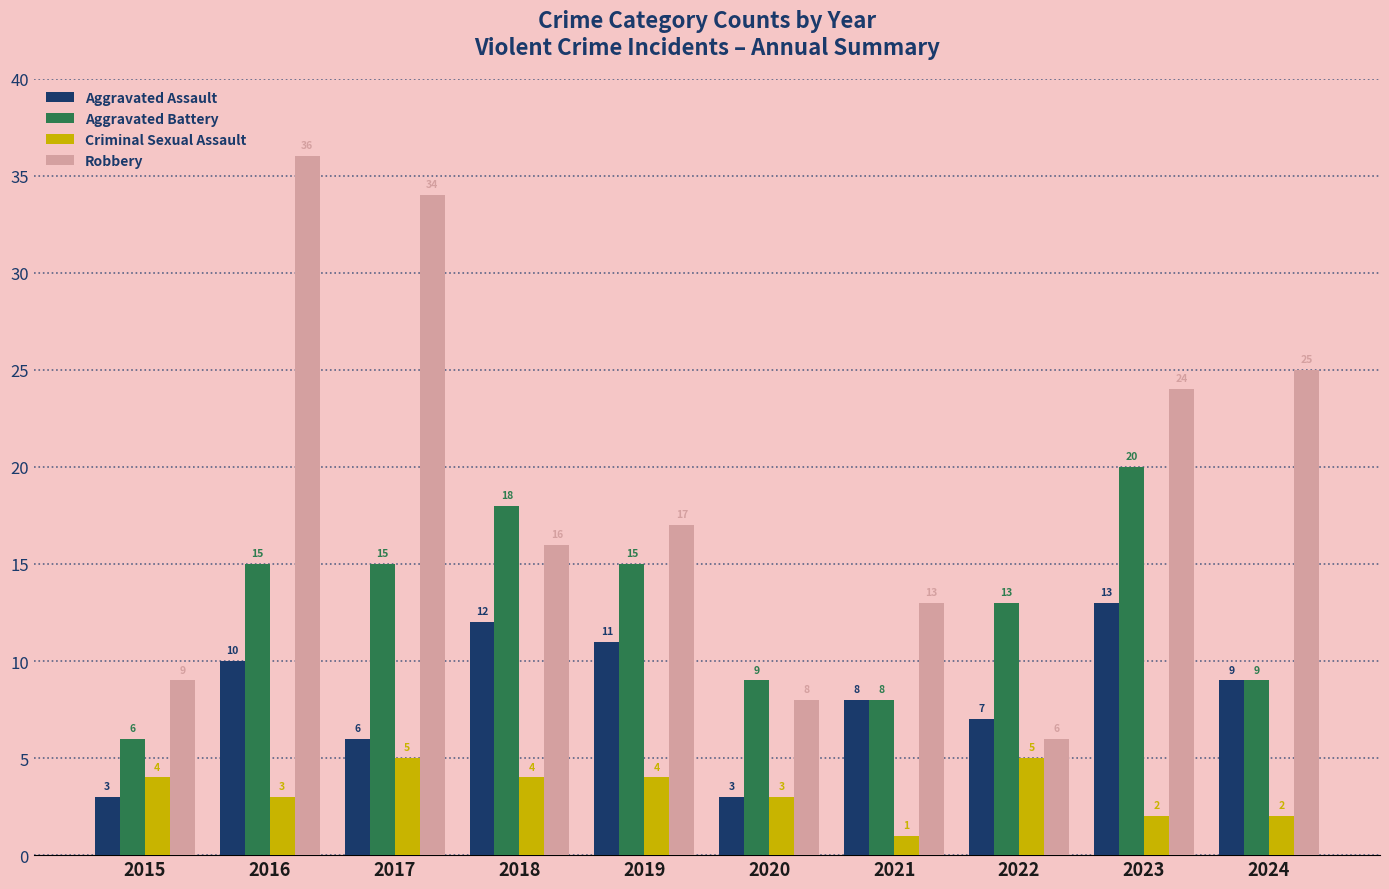

At 2022, list the series in order from smallest to largest.

Criminal Sexual Assault, Robbery, Aggravated Assault, Aggravated Battery